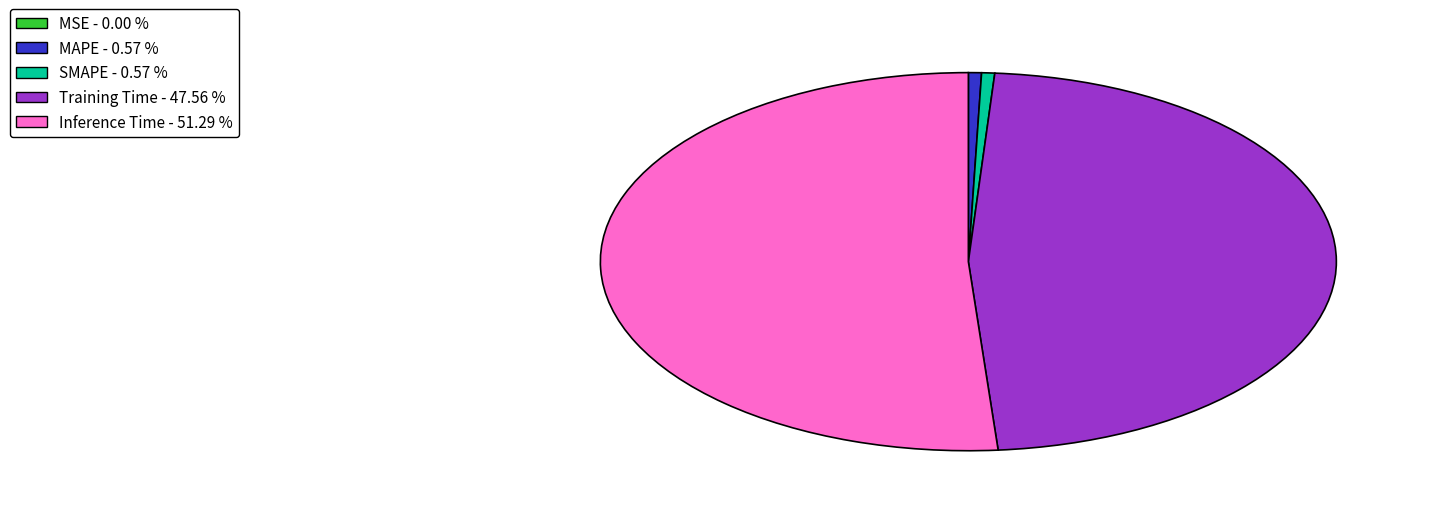

Does any single category account for the majority?

Yes